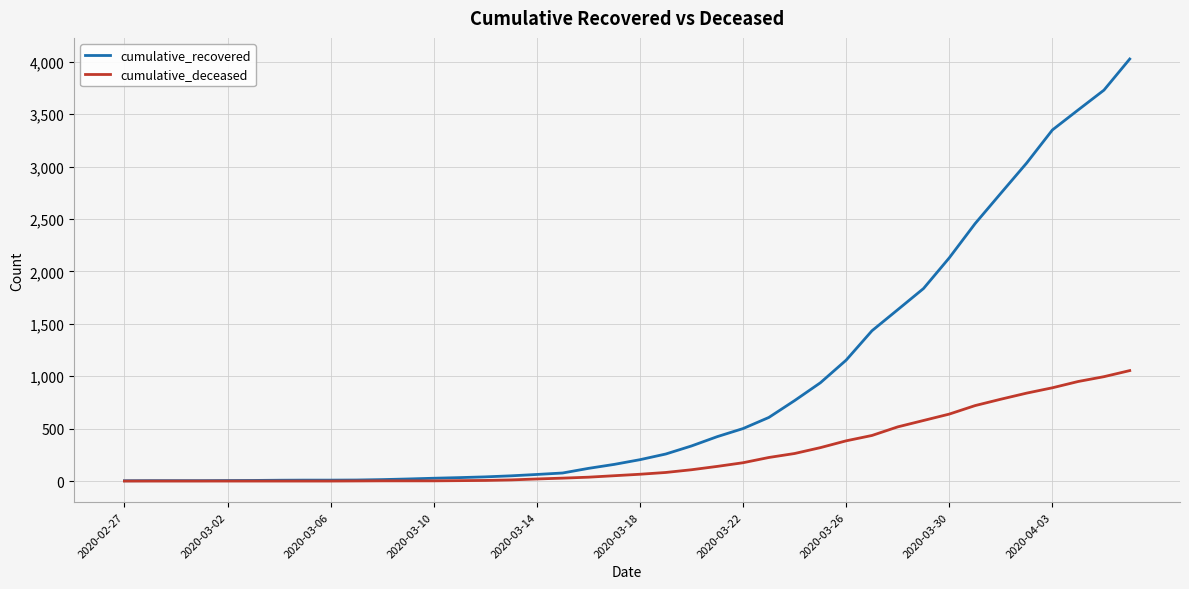

Does the chart display data point markers on the line(s)?

No